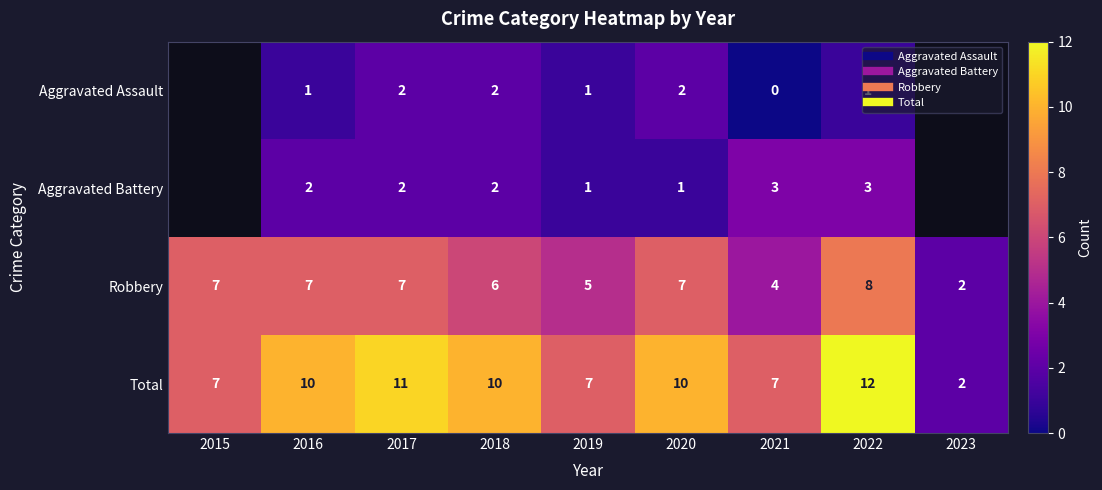

Is it true that Robbery equals 8.0 at 2022?

True